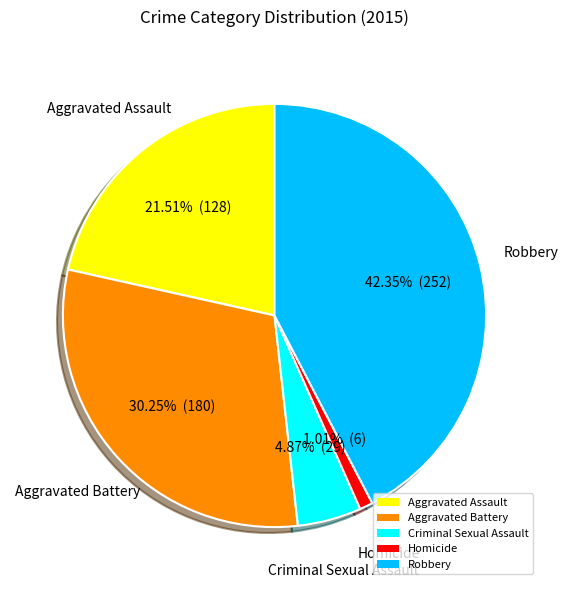

Is it true that Aggravated Assault is 35% of the pie?

False